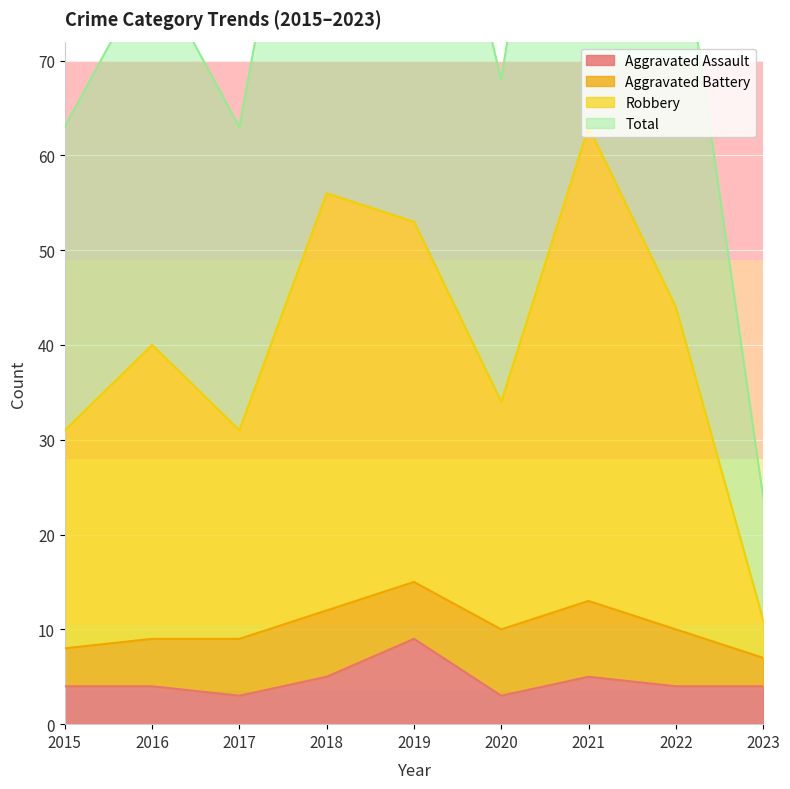

At which label does Robbery first exceed 40?

2018